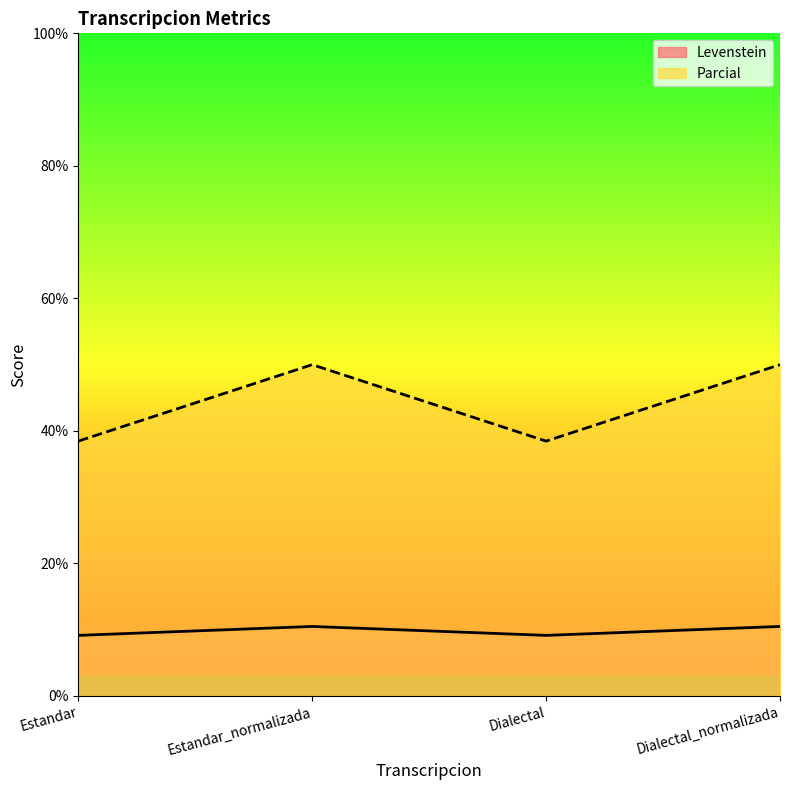

Where is Levenstein nearest to the value 9?

Estandar